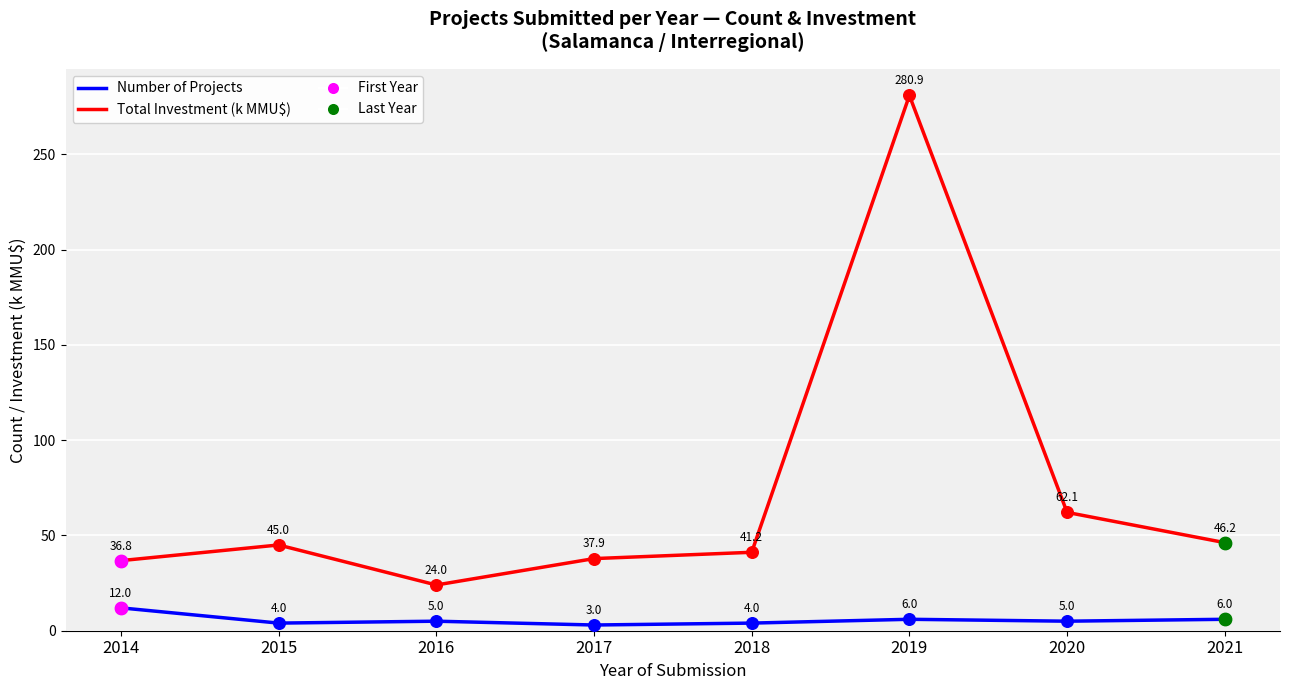

What is the difference between the highest and lowest values at 2021?

40.2